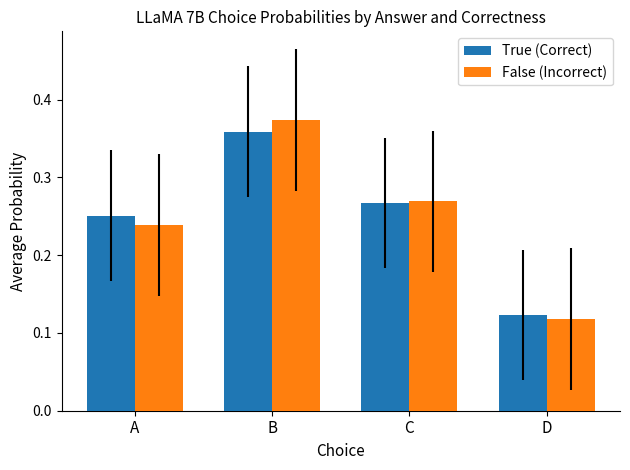

What is the total value across all series at C?

0.5